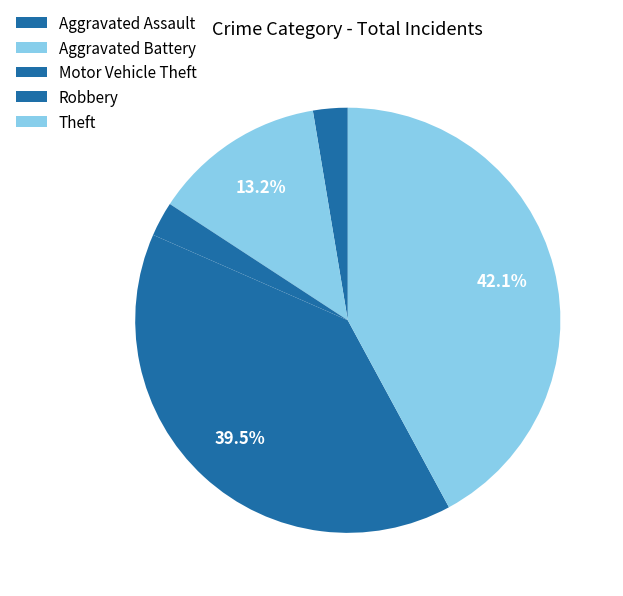

How many slices are in this pie chart?

5